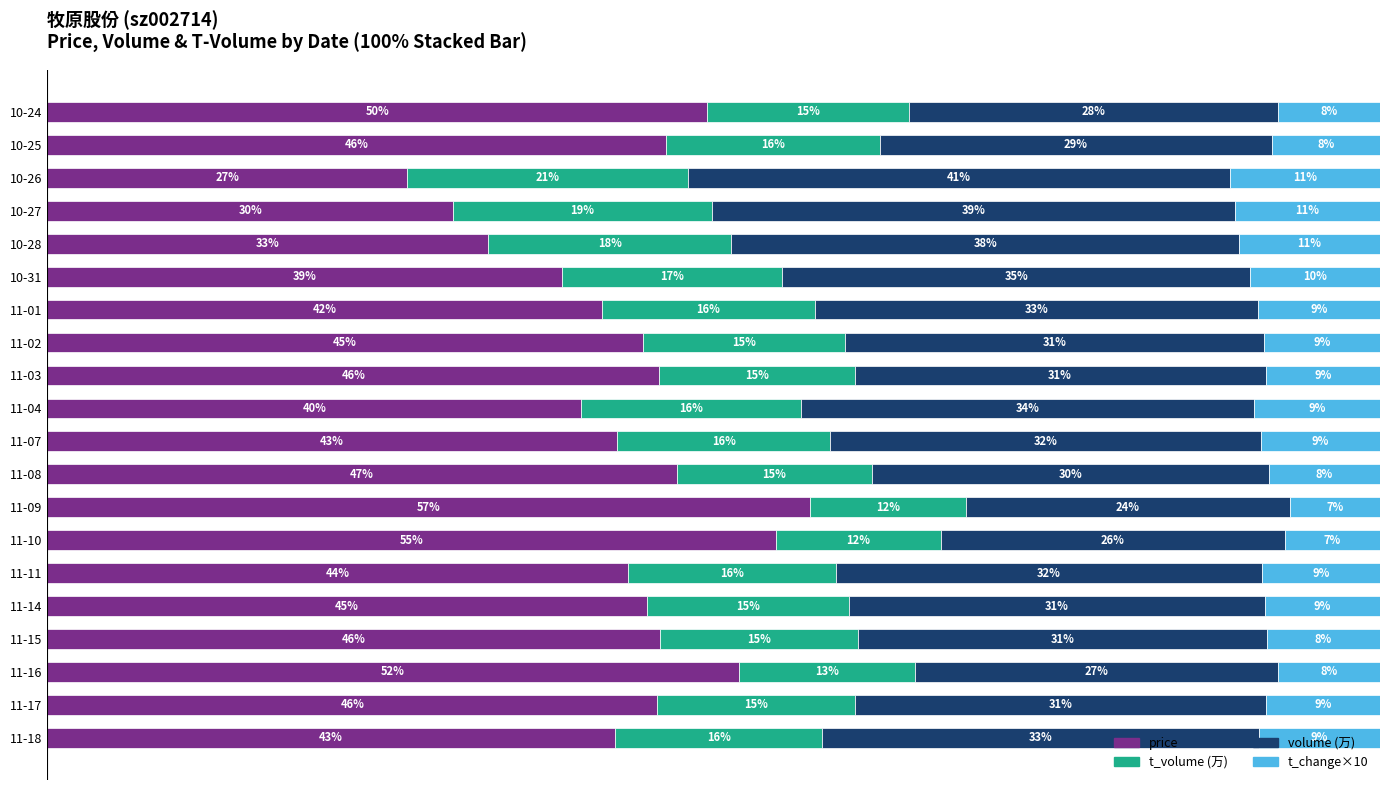

Reading right to left, list all the values displayed in this chart.

price: 49.5	46.5	27.0	30.5	33.1	38.6	41.6	44.7	45.9	40.1	42.7	47.3	57.2	54.7	43.6	45.0	46.0	51.9	45.8	42.6
t_volume (万): 15.1	16.0	21.1	19.4	18.3	16.5	16.0	15.2	14.6	16.5	16.0	14.6	11.7	12.4	15.6	15.2	14.8	13.2	14.8	15.6
volume (万): 27.7	29.4	40.6	39.2	38.1	35.1	33.2	31.4	30.8	34.0	32.3	29.8	24.3	25.8	32.0	31.2	30.7	27.3	30.8	32.7
t_change×10: 7.7	8.1	11.3	10.9	10.6	9.7	9.2	8.7	8.6	9.5	9.0	8.3	6.8	7.1	8.9	8.7	8.5	7.6	8.6	9.1